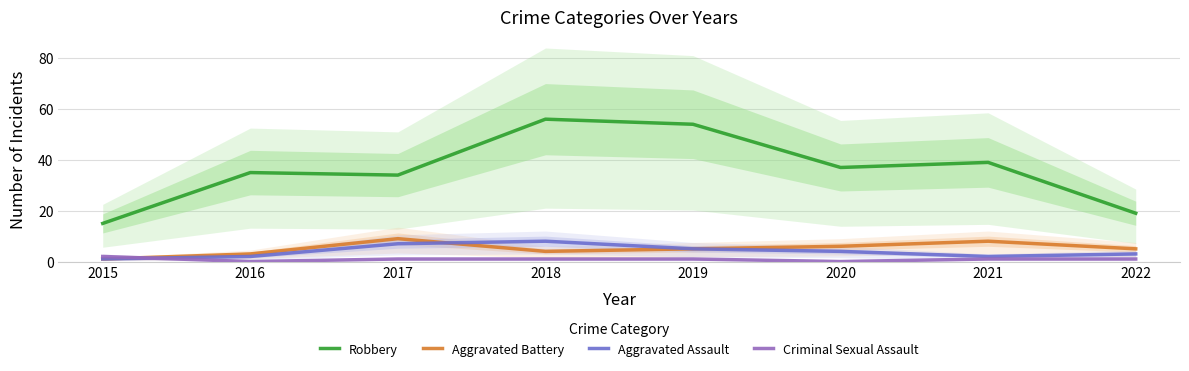

Reading right to left, list all the values displayed in this chart.

Robbery: 19	39	37	54	56	34	35	15
Aggravated Battery: 5	8	6	5	4	9	3	1
Aggravated Assault: 3	2	4	5	8	7	2	1
Criminal Sexual Assault: 1	1	0	1	1	1	0	2